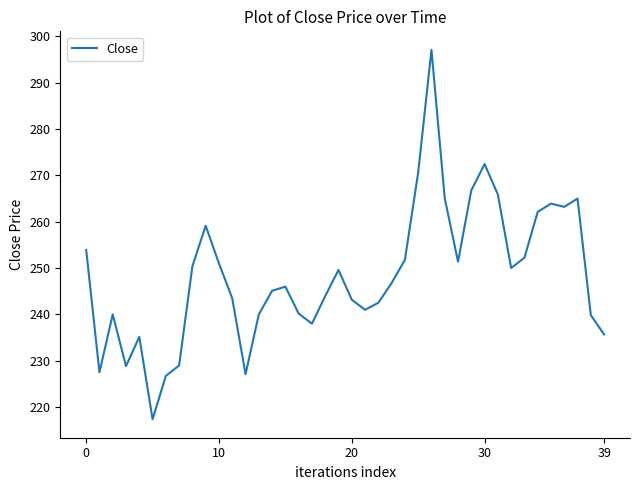

What is the maximum value shown in the chart?

297.1